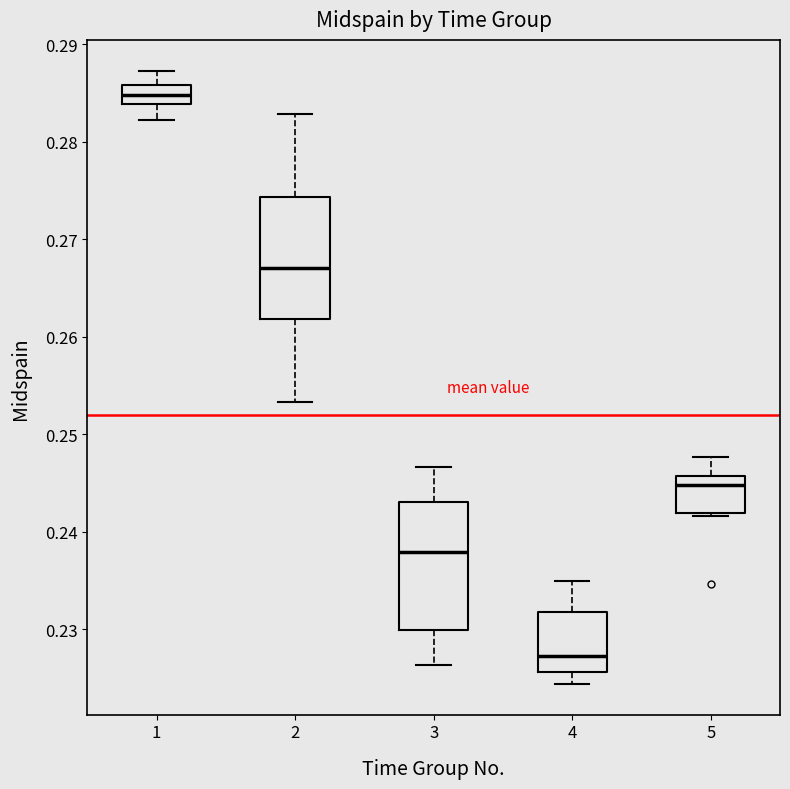

Which box has the highest median line?

1